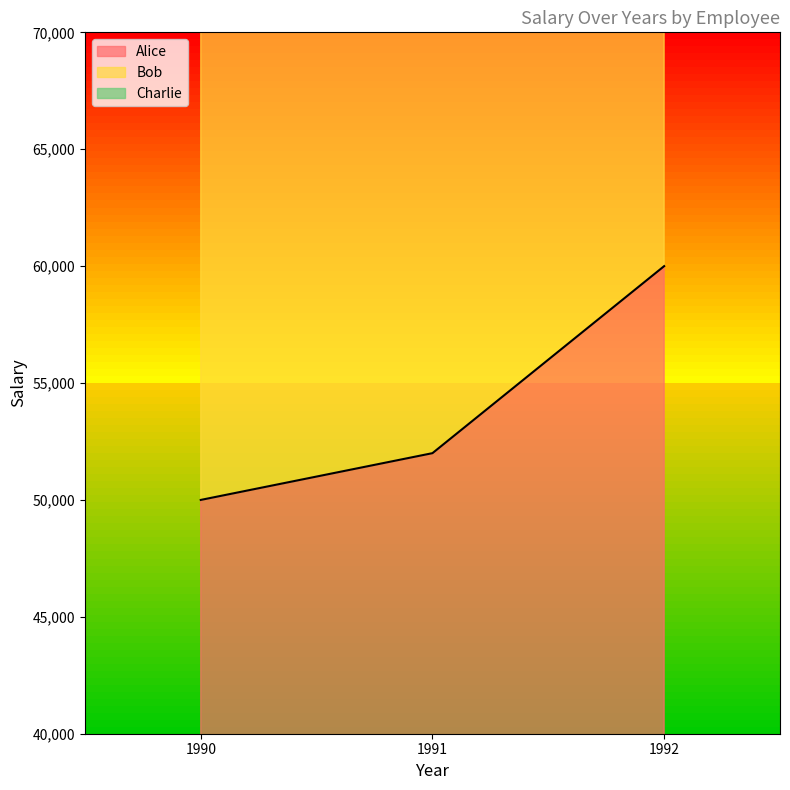

Does the chart have visible grid lines?

No